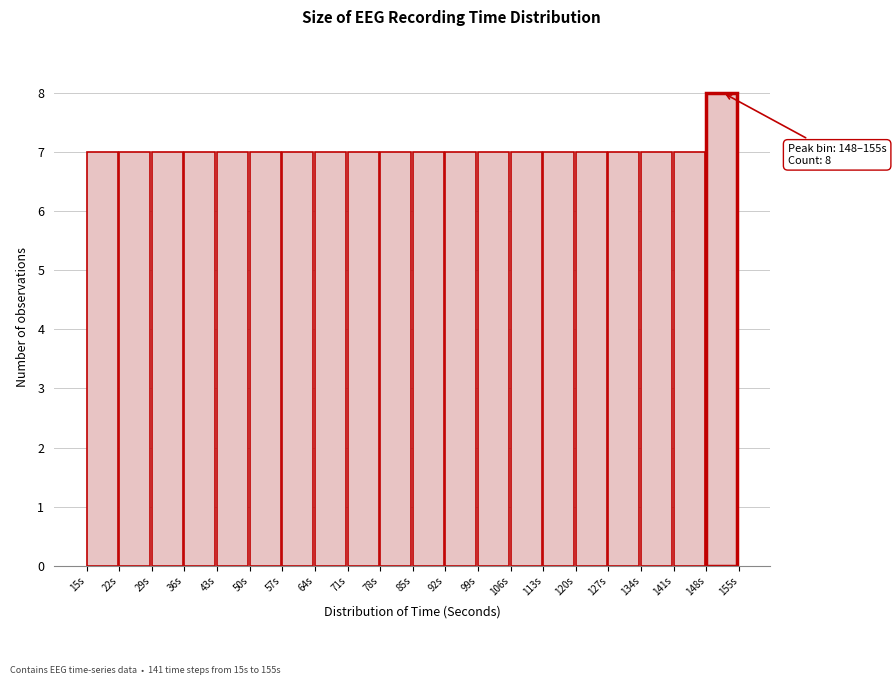

Which range on the x-axis has the tallest bar?

148 to 155